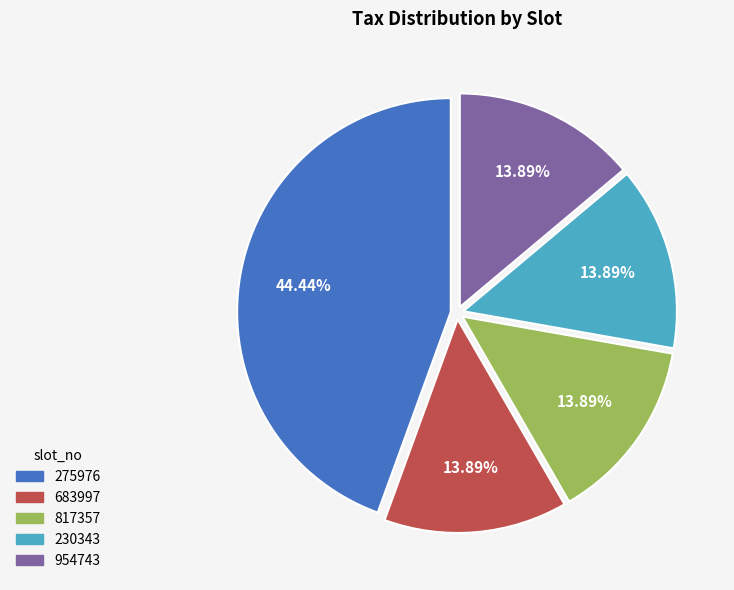

How many segments does this pie chart have?

5